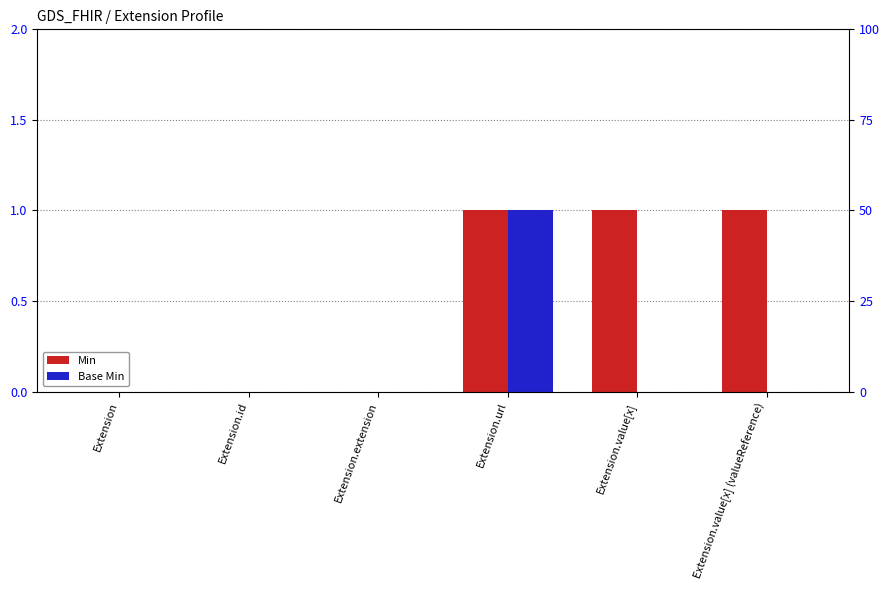

What is the label of the 6th bar from the right?

Extension